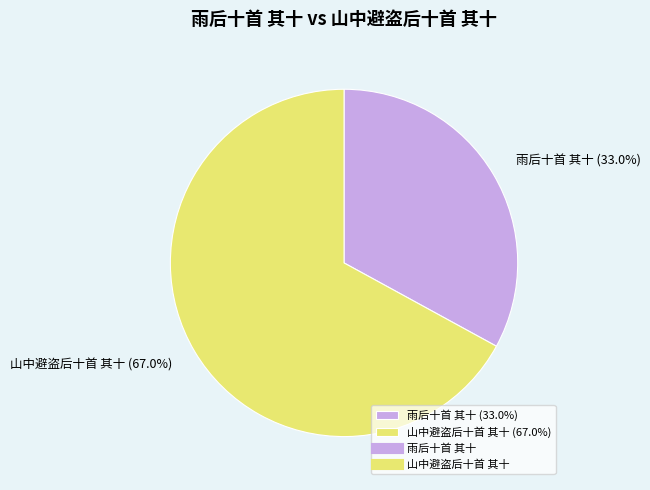

Does any single category account for the majority?

Yes